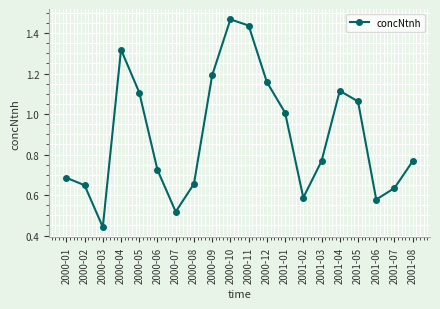

How many interior local peaks (higher than both neighbors) does the data have?

3